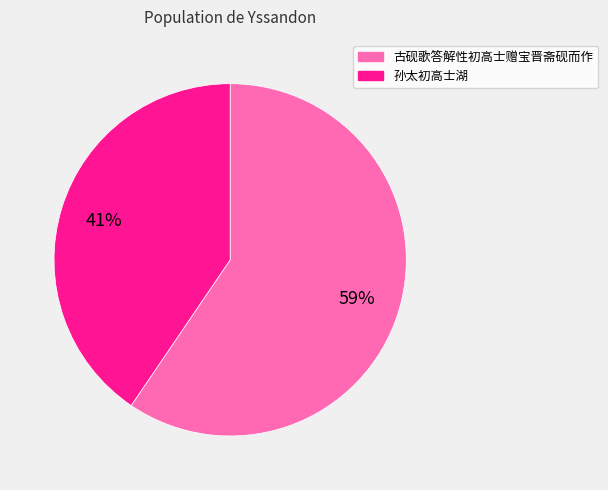

Which has a higher value, 孙太初高士湖 or 古砚歌答解性初高士赠宝晋斋砚而作?

古砚歌答解性初高士赠宝晋斋砚而作